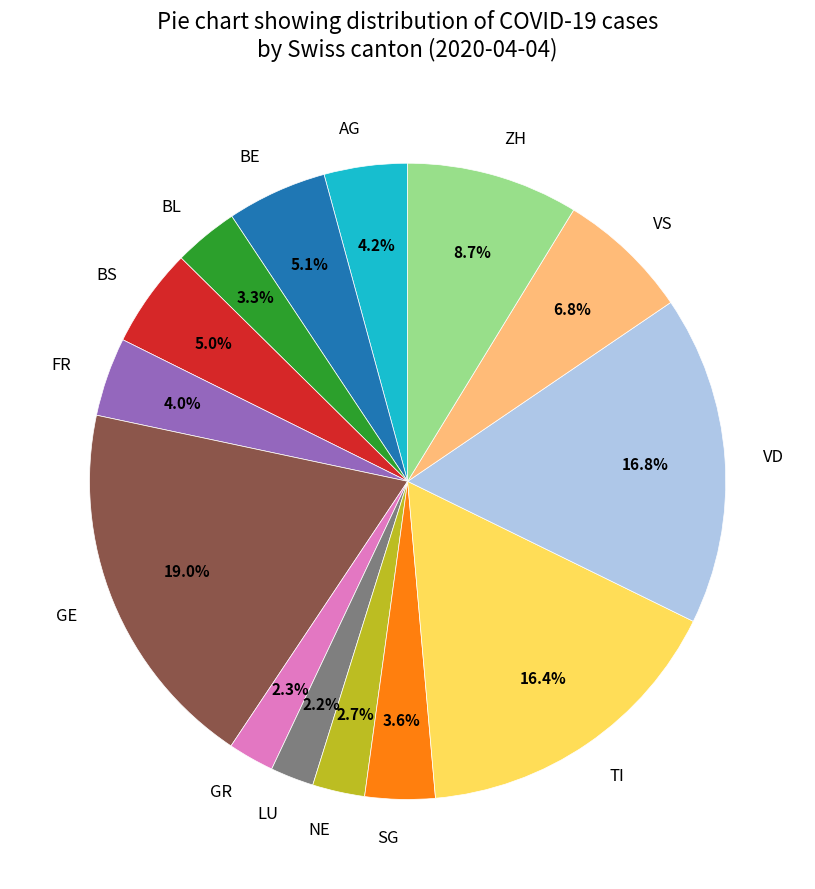

What portion of the pie excludes BE?

94.9%